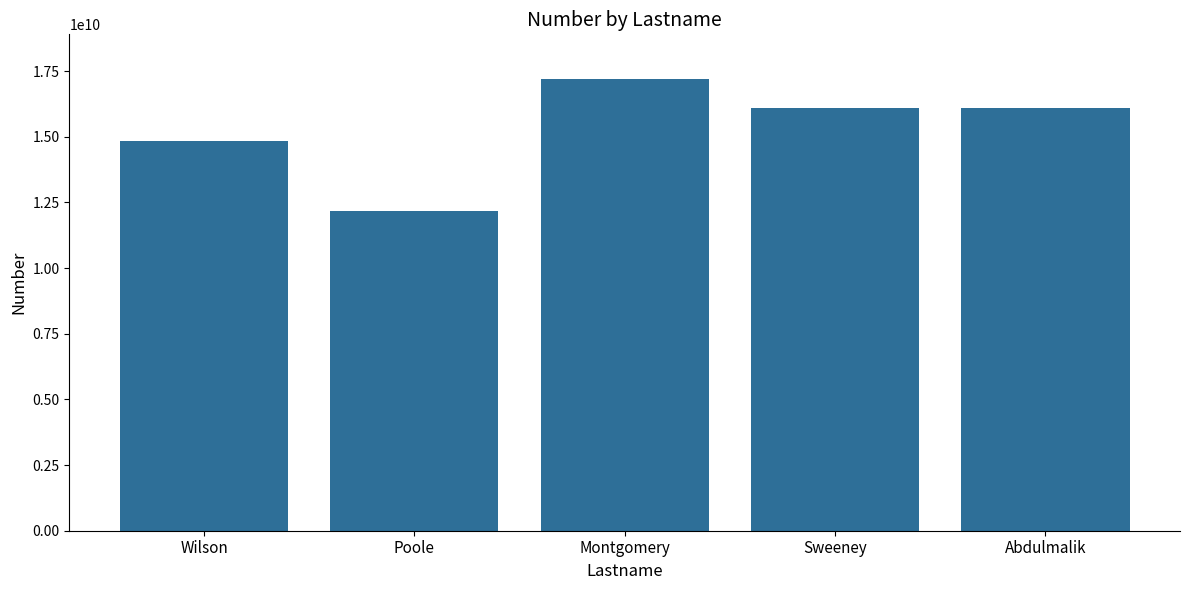

Are the bars grouped side by side (vs. stacked)?

No